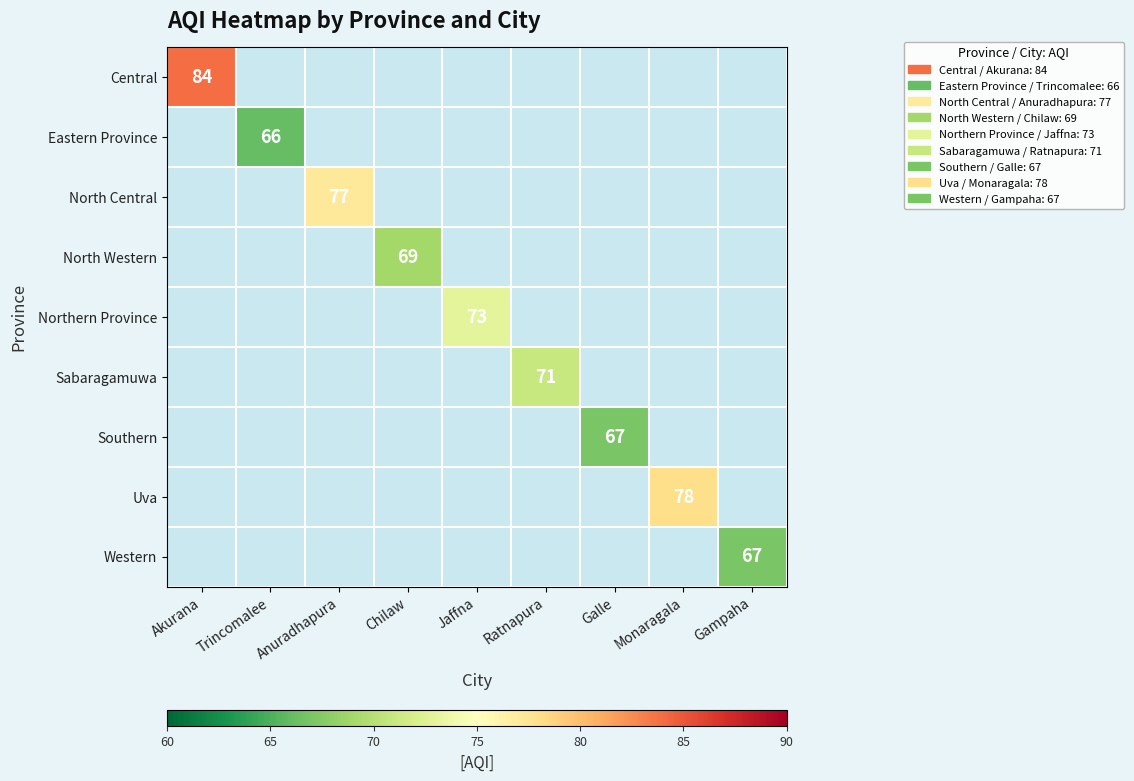

True or false: Central has a value of 31.3 at Akurana.

False